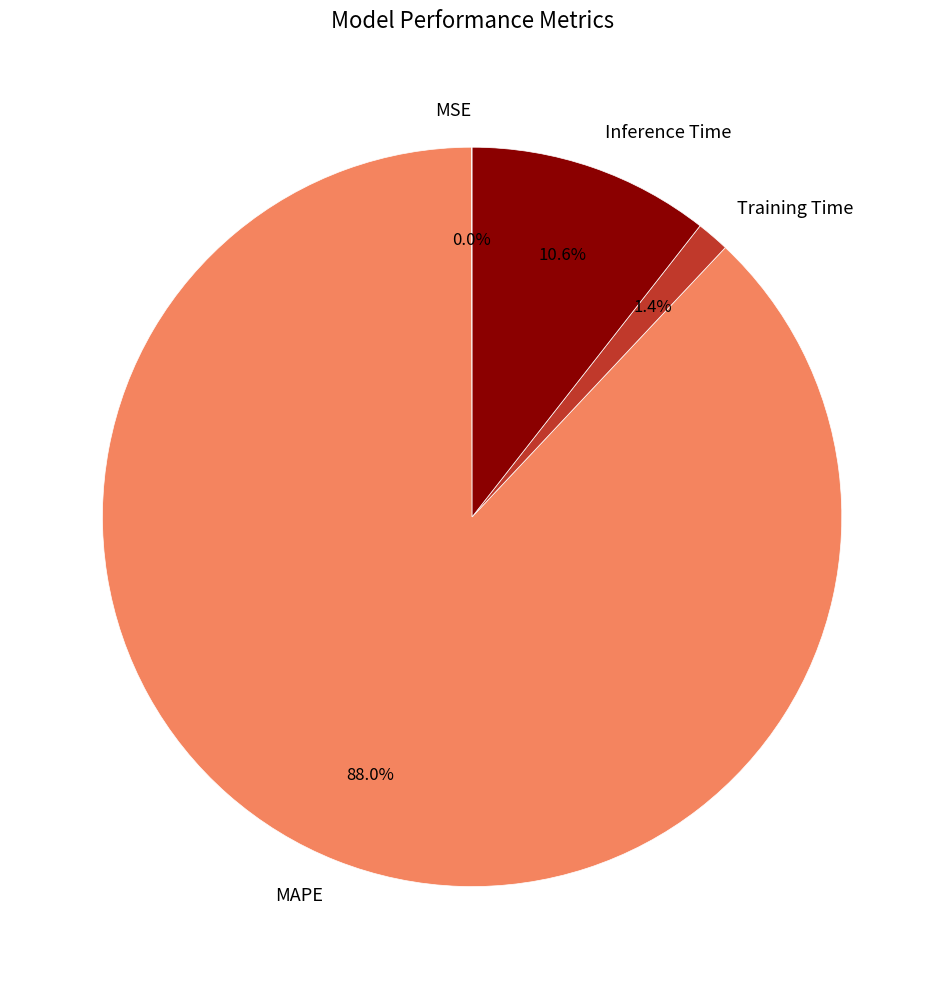

What portion of the pie excludes Training Time?

98.6%